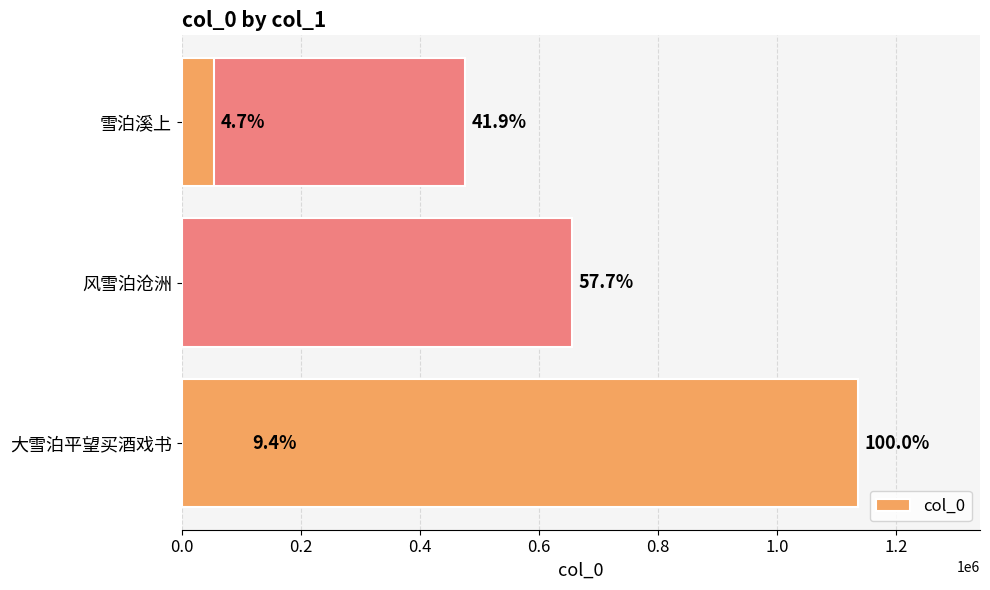

Is it true that the value at 0.8 is 53920?

True